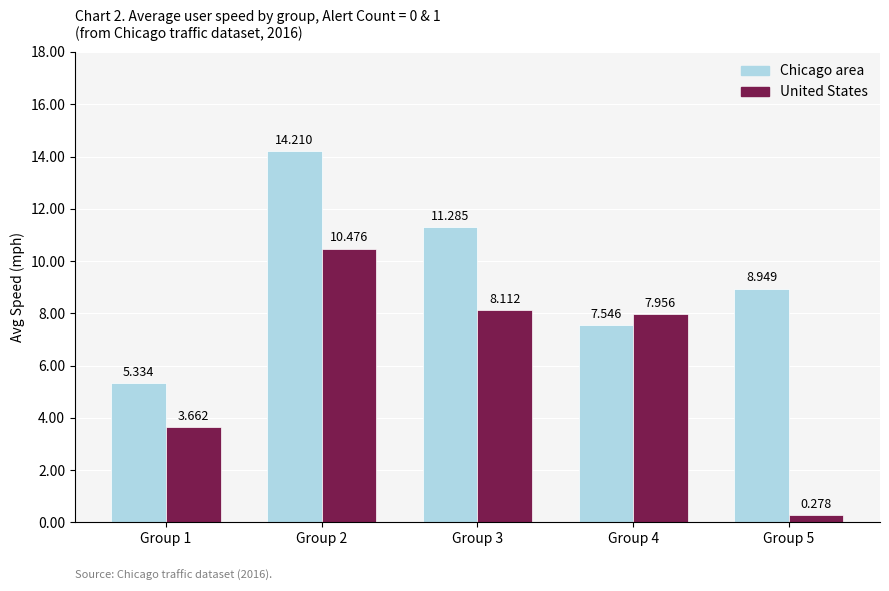

What is the sum of all Chicago area values?

47.3